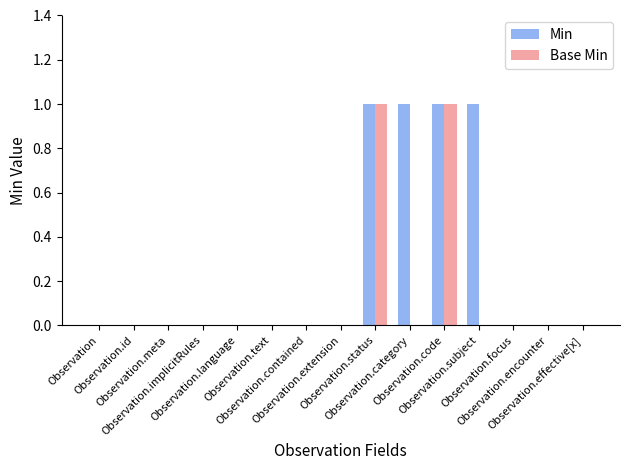

Which series has the largest total across all categories?

Min